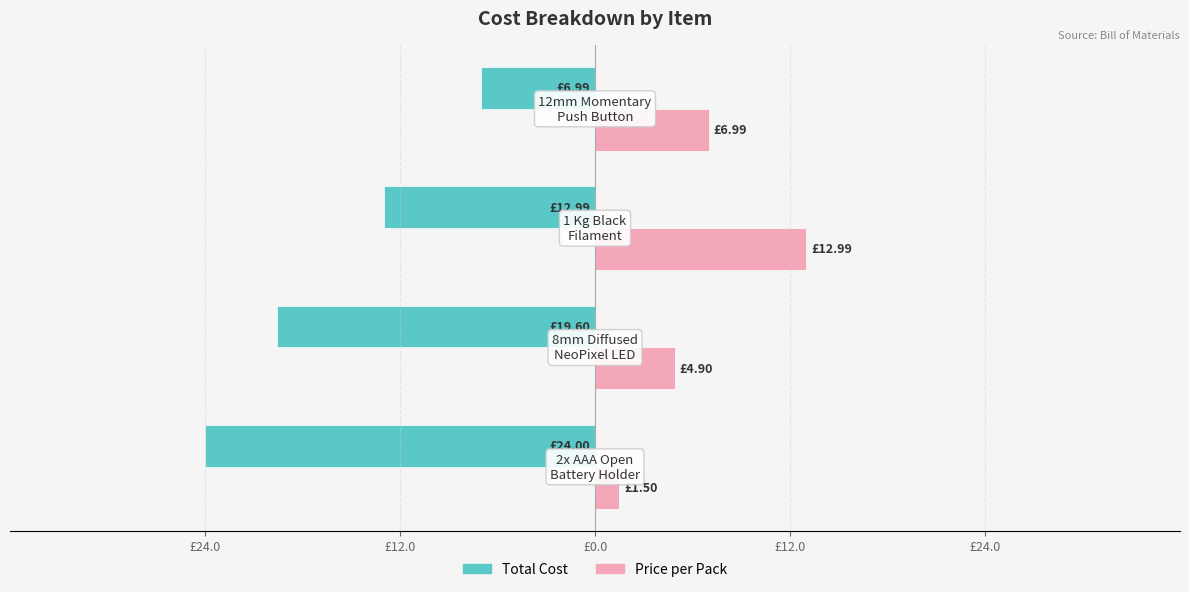

Reading left to right, what are all the values shown in this chart?

Total Cost: -24.0	-19.6	-13.0	-7.0
Price per Pack: 1.5	4.9	13.0	7.0